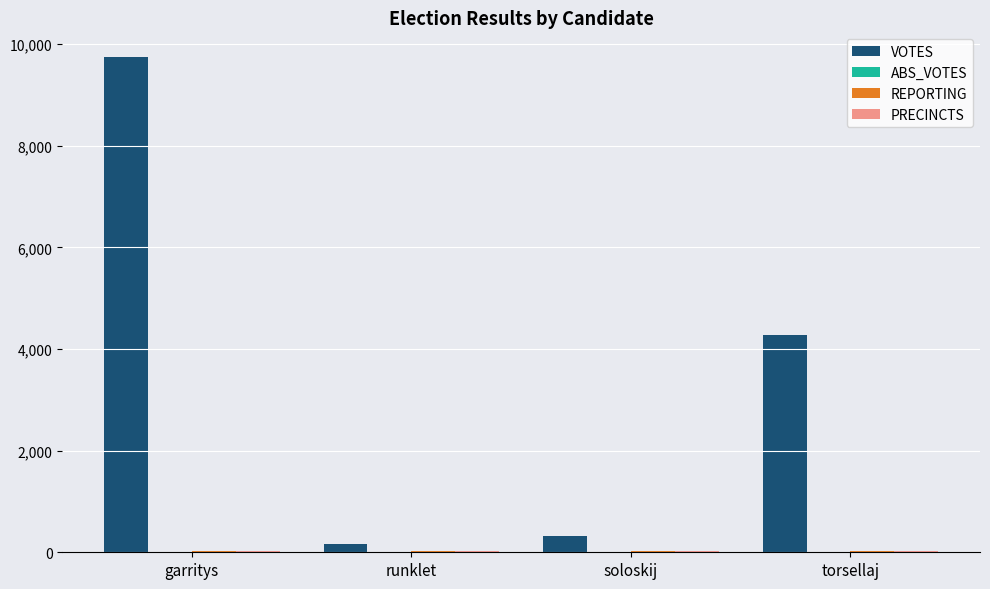

Which series changed the most between soloskij and torsellaj?

VOTES